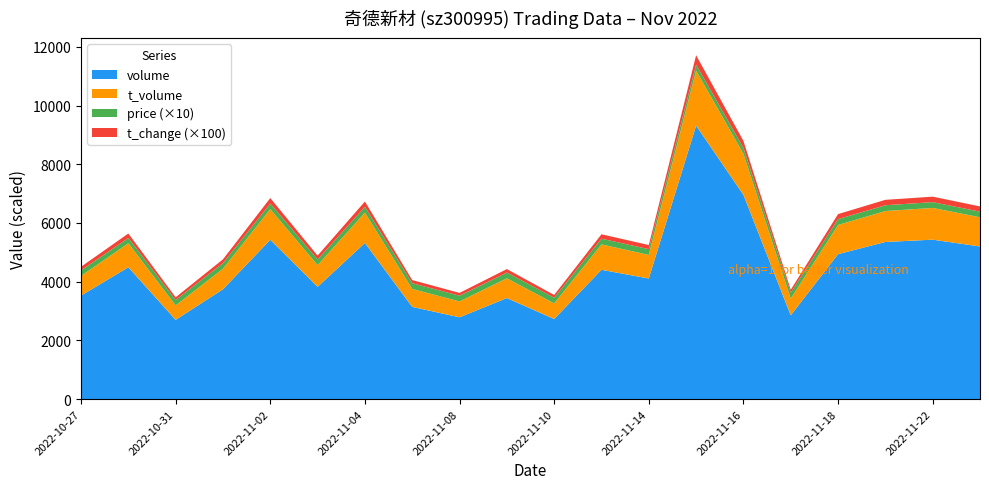

Reading right to left, what are all the values shown in this chart?

price: 19.2	19.7	19.7	20.0	20.1	20.0	20.4	19.6	19.5	19.4	19.6	19.5	19.4	19.5	19.4	19.2	19.0	18.3	17.8	19.0
t_change: 1.8	1.9	1.8	1.7	1.0	2.4	3.2	1.4	1.5	0.9	1.2	1.0	1.1	1.8	1.3	1.9	1.3	0.9	1.5	1.2
t_volume: 994.0	1082.0	1054.0	994.0	570.0	1398.0	1874.0	804.0	865.0	531.0	673.0	541.0	611.0	1036.0	738.0	1043.0	700.0	492.0	817.0	670.0
volume: 5200.0	5431.0	5353.0	4938.0	2855.0	6959.0	9317.0	4108.0	4405.0	2729.0	3442.0	2786.0	3141.0	5318.0	3825.0	5428.0	3742.0	2700.0	4492.0	3526.0